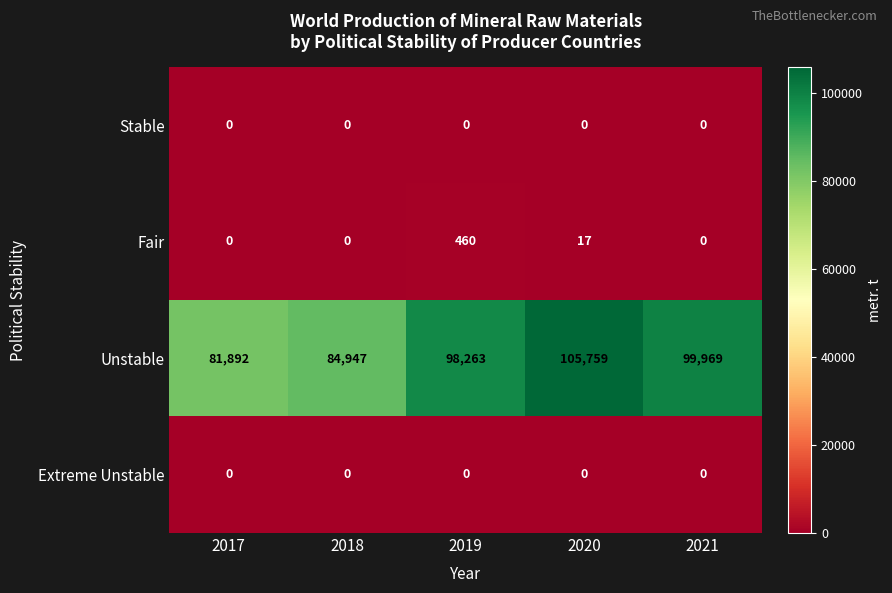

What is the maximum value for Unstable?

105759